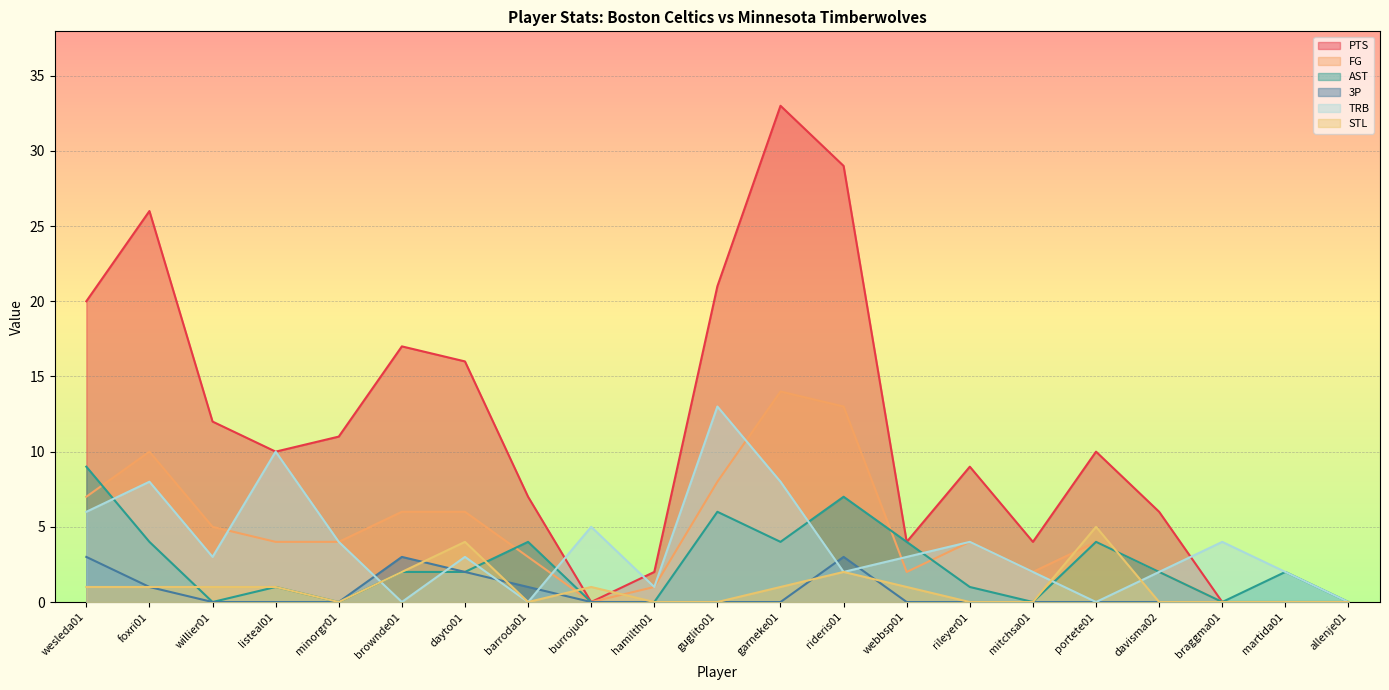

Is it true that TRB equals 3 at willier01?

True